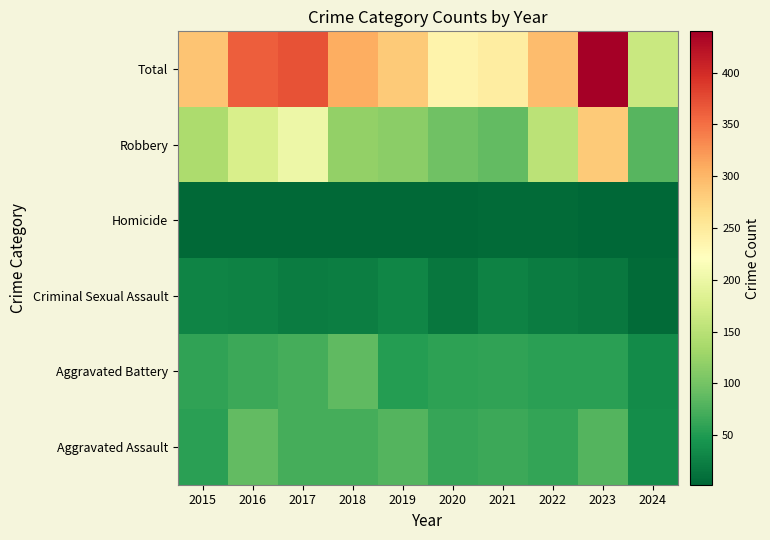

Reading right to left, list all the values displayed in this chart.

Aggravated Assault: 2024=37	2023=79	2022=61	2021=66	2020=62	2019=80	2018=72	2017=72	2016=88	2015=56
Aggravated Battery: 2024=35	2023=56	2022=56	2021=60	2020=57	2019=53	2018=86	2017=71	2016=66	2015=60
Criminal Sexual Assault: 2024=7	2023=18	2022=21	2021=26	2020=16	2019=31	2018=24	2017=22	2016=26	2015=29
Homicide: 2024=2	2023=3	2022=7	2021=6	2020=5	2019=4	2018=4	2017=4	2016=4	2015=5
Robbery: 2024=82	2023=284	2022=151	2021=88	2020=97	2019=116	2018=121	2017=202	2016=178	2015=139
Total: 2024=163	2023=440	2022=296	2021=246	2020=237	2019=284	2018=307	2017=371	2016=362	2015=289